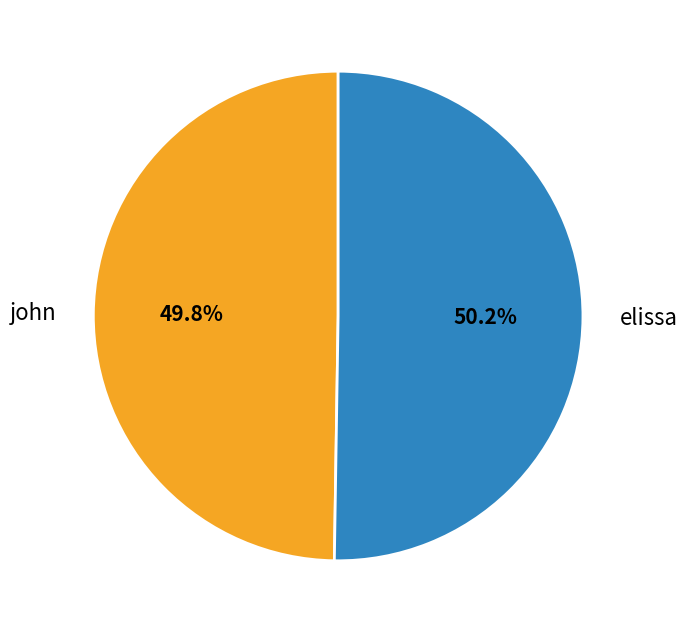

To the nearest percent, what portion does elissa represent?

50%